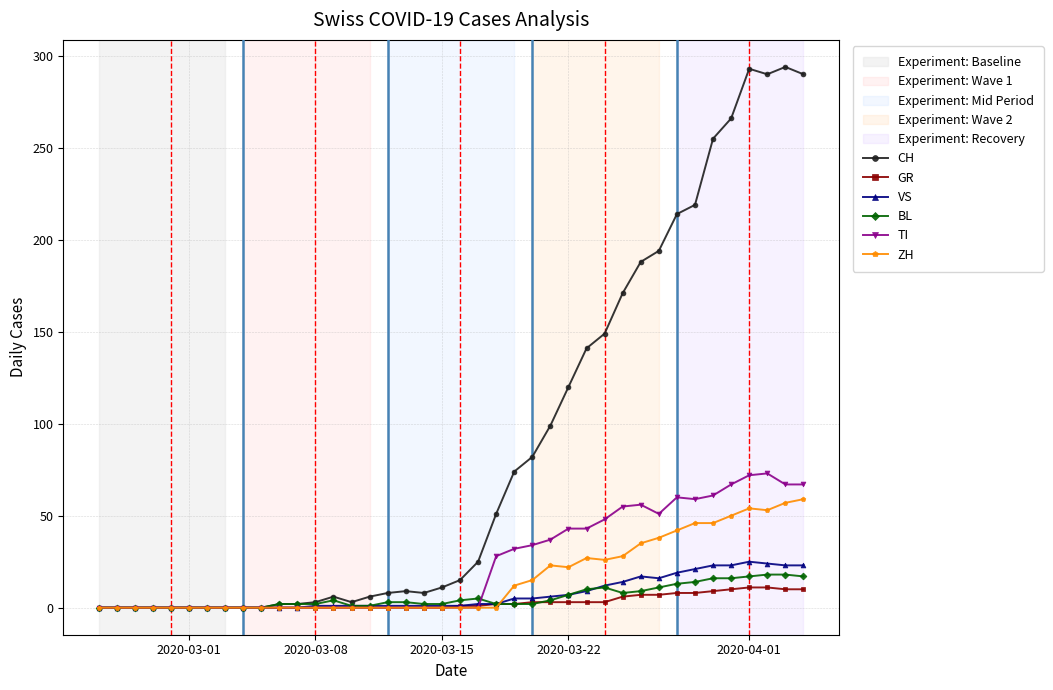

True or false: BL has more than 2 points higher than both neighbors.

True